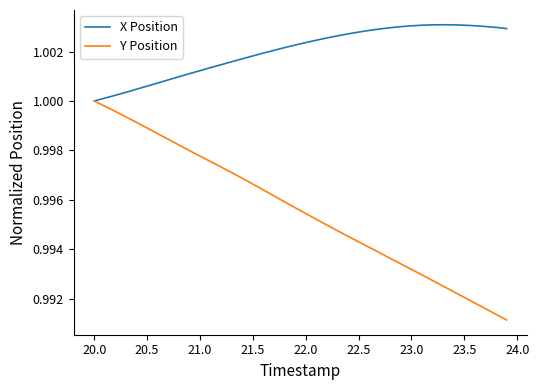

What are all the series names shown in the legend?

X Position, Y Position